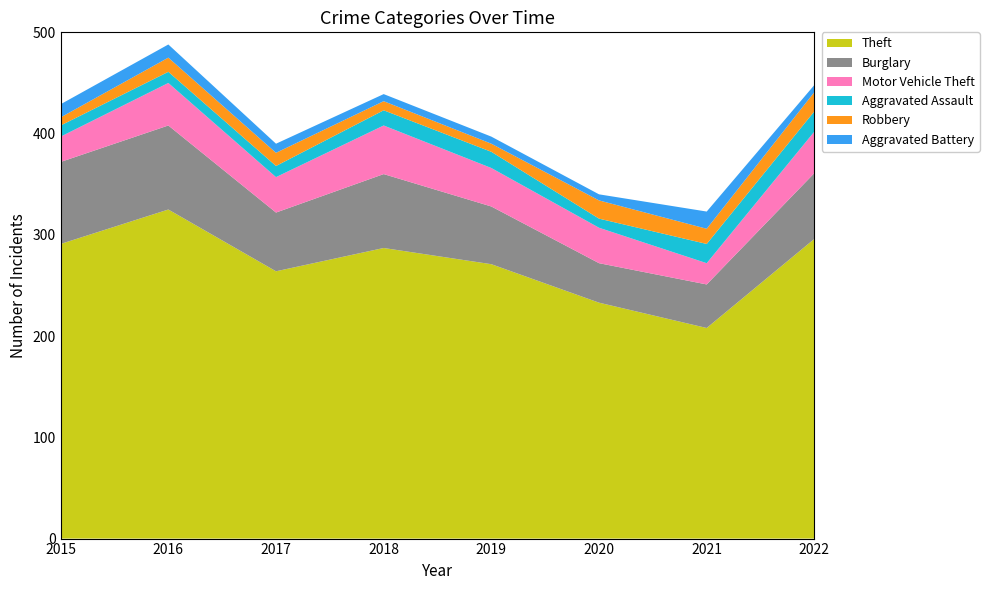

Reading left to right, list all the values displayed in this chart.

Theft: 291	325	264	287	271	233	208	296
Burglary: 81	83	58	73	57	39	43	65
Motor Vehicle Theft: 25	42	35	48	38	35	21	41
Aggravated Assault: 11	11	11	15	16	9	19	20
Robbery: 8	14	13	9	8	18	15	19
Aggravated Battery: 13	13	9	7	7	6	17	7